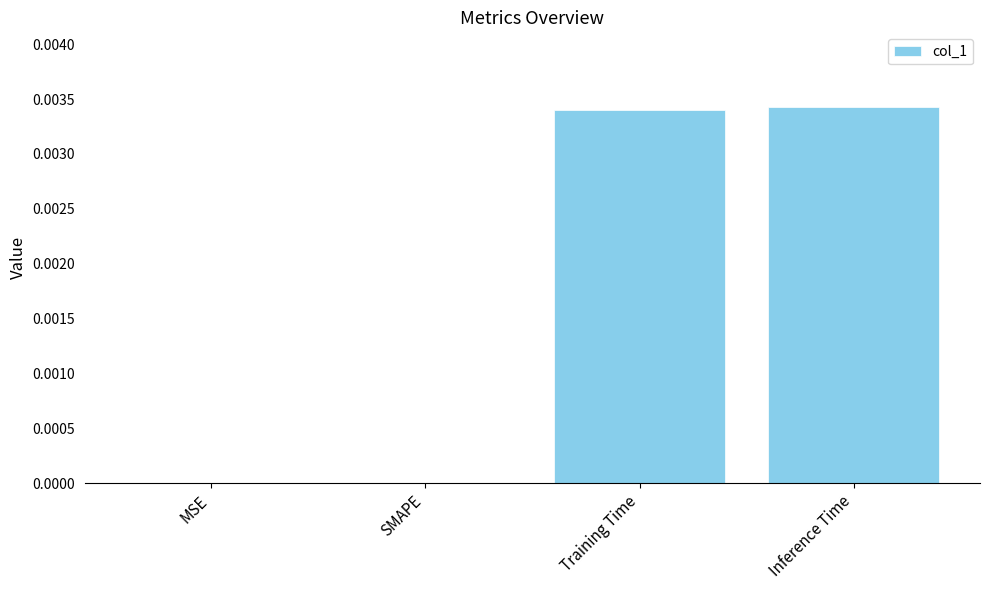

Is it true that the value at Inference Time is 0.0?

True